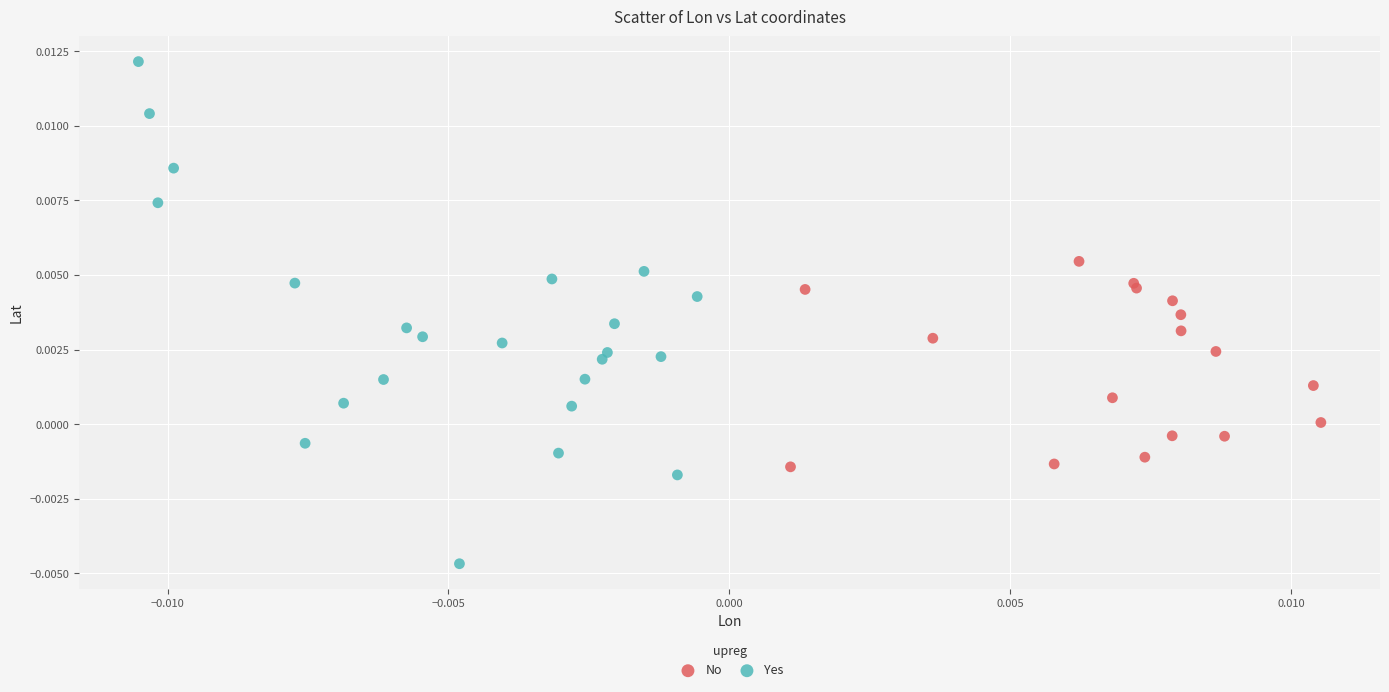

Which series has the widest spread of Y values?

Yes